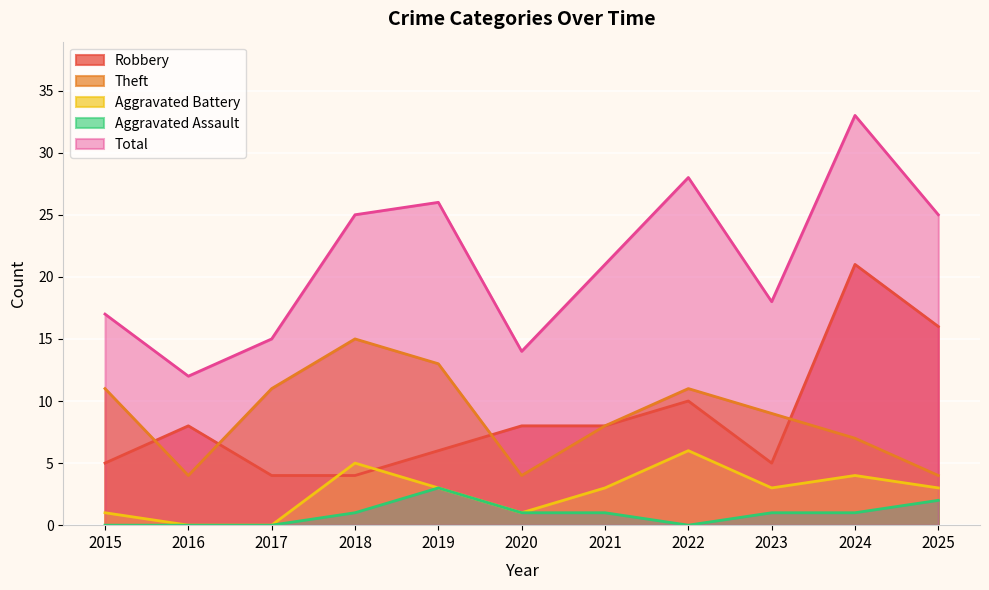

How many lines are shown in the chart?

5